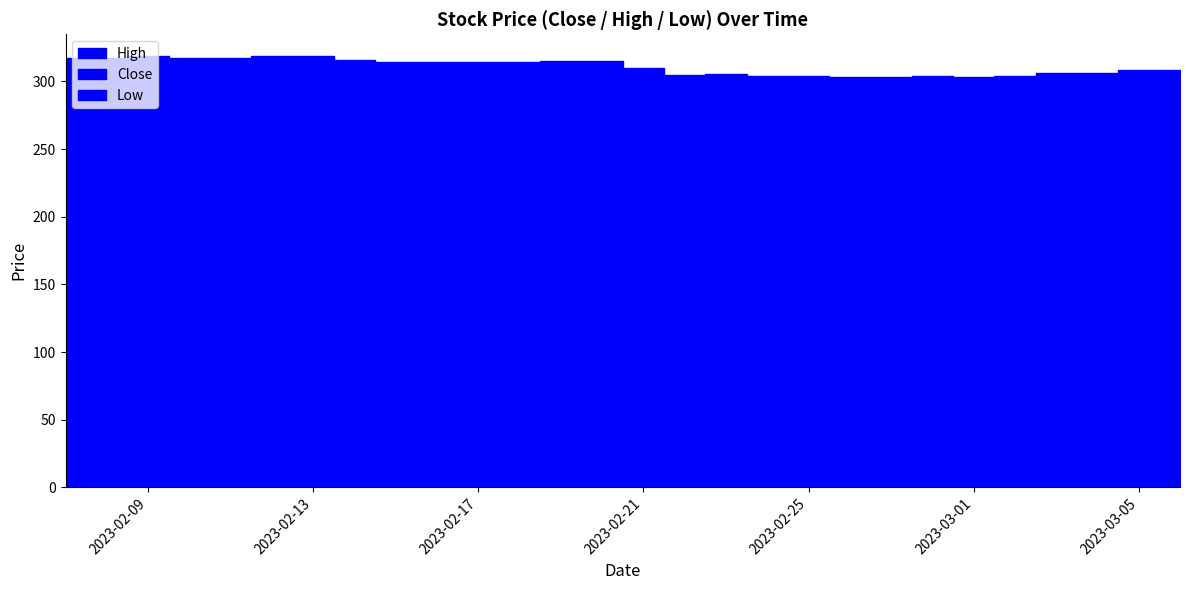

What is the maximum value shown in the chart?

318.9